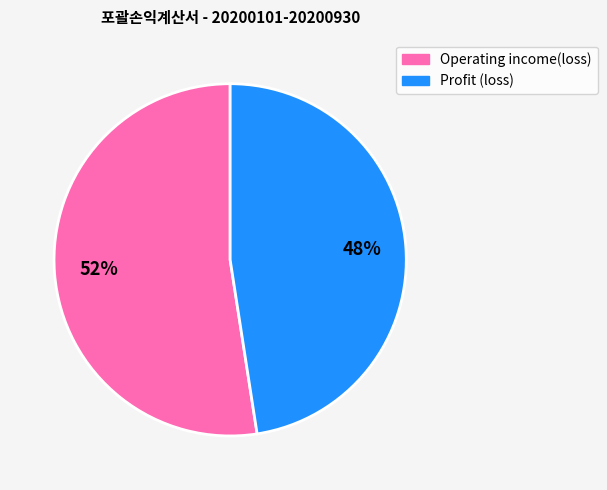

True or false: Operating income(loss) accounts for 46% of the total.

False